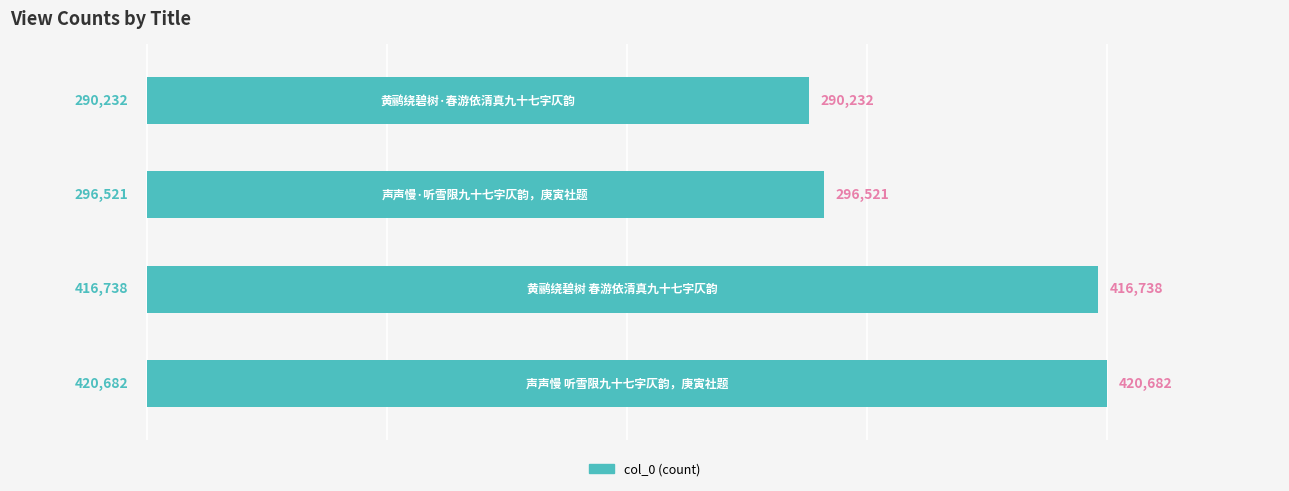

What is the sum of all values?

1424173